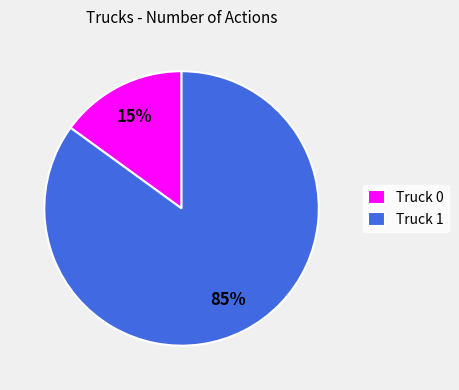

Is the sum of Truck 0 and Truck 1 greater than half?

Yes